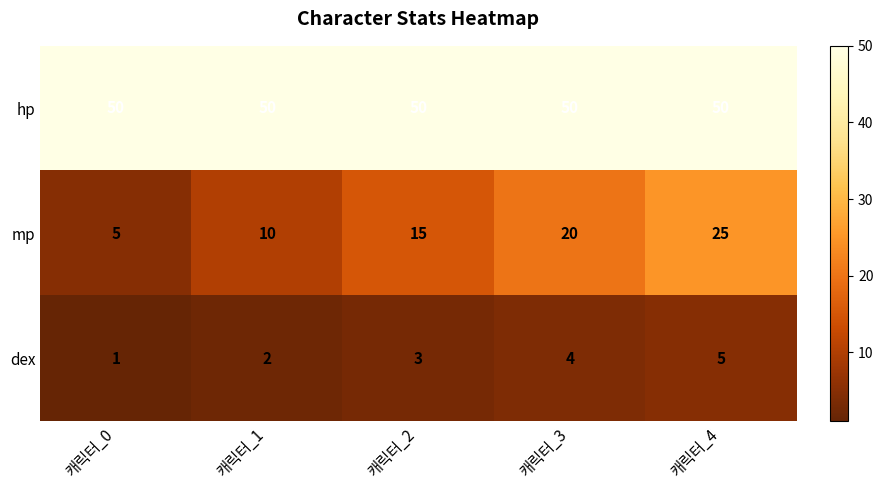

Rank the series by their maximum value, from highest to lowest.

hp, mp, dex